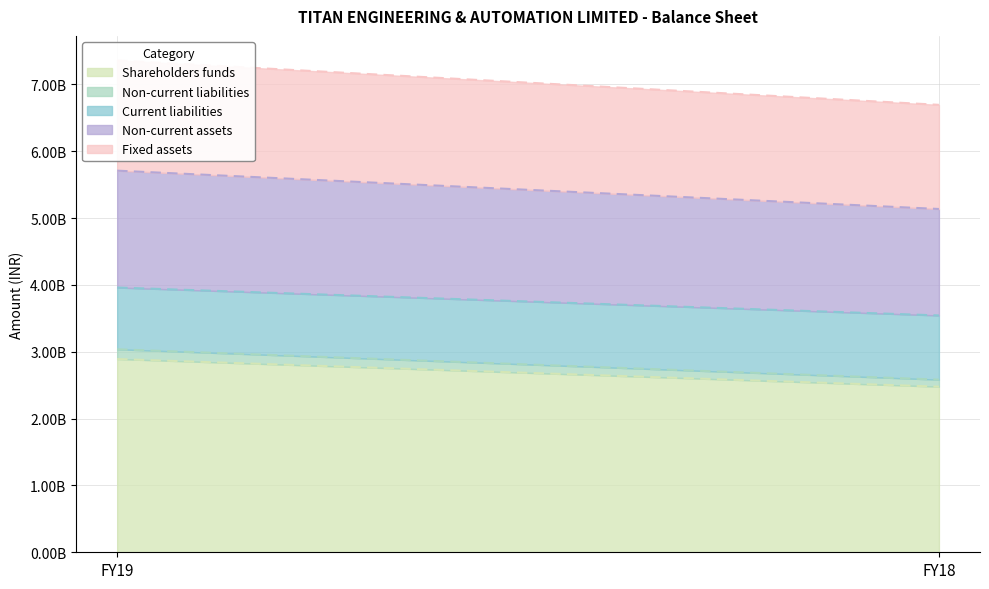

Does the chart display data point markers on the line(s)?

No